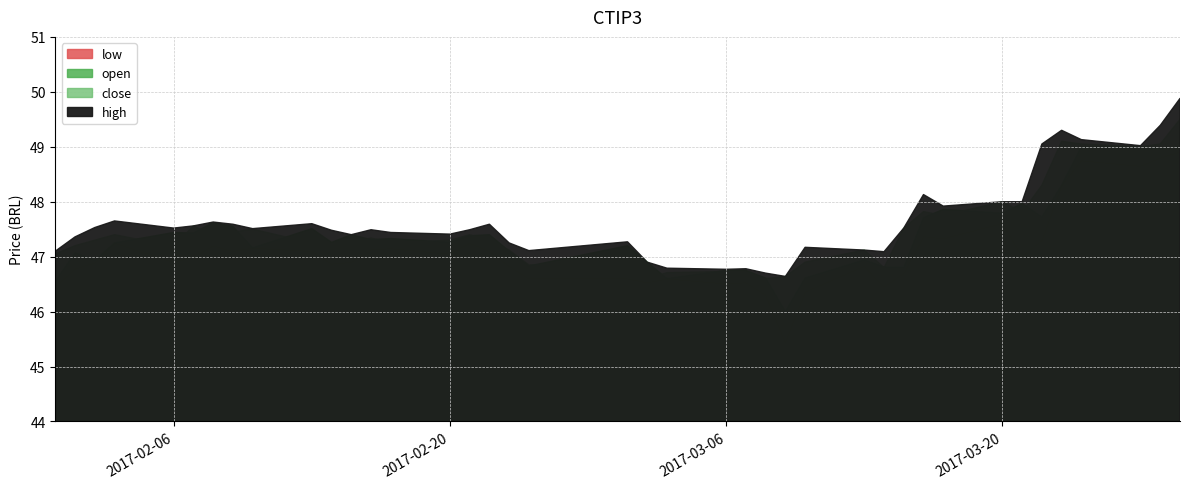

What is the difference between the maximum and second lowest values in the high series?

3.2